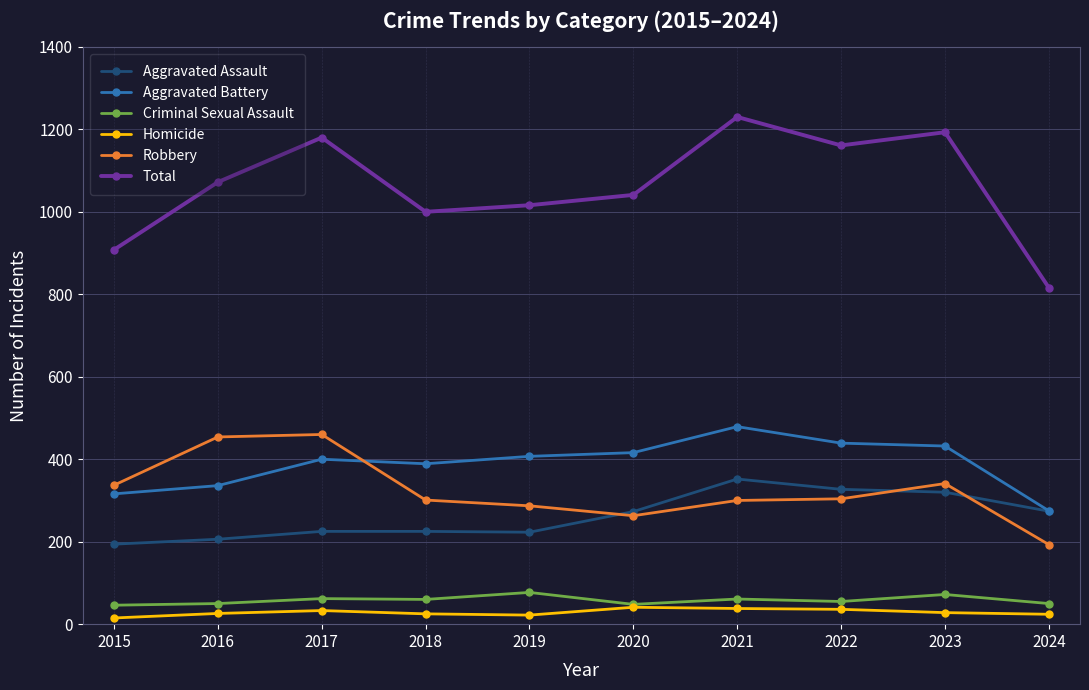

What is the approximate value of Robbery at 2023?

341